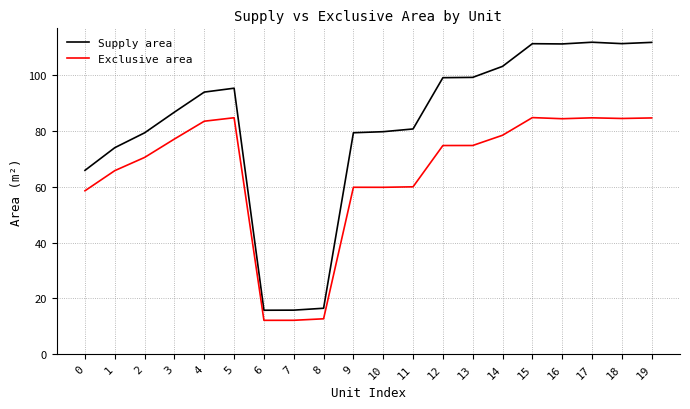

What is the average value of the Exclusive area series?

65.4